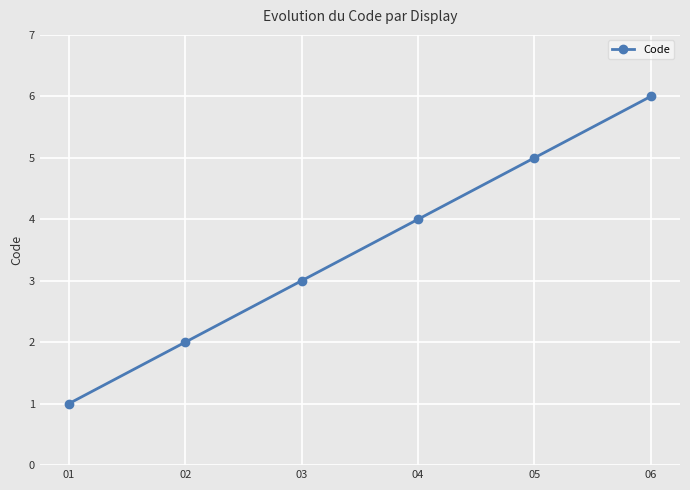

Between 05 and 01, which is larger?

05